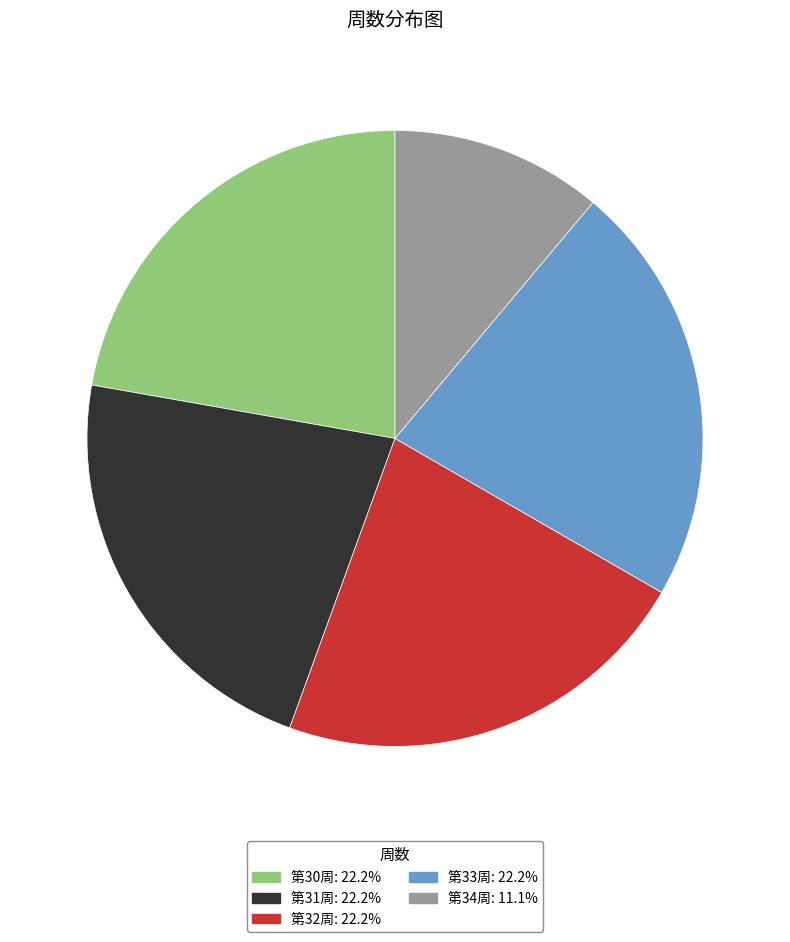

Does any single category account for the majority?

No